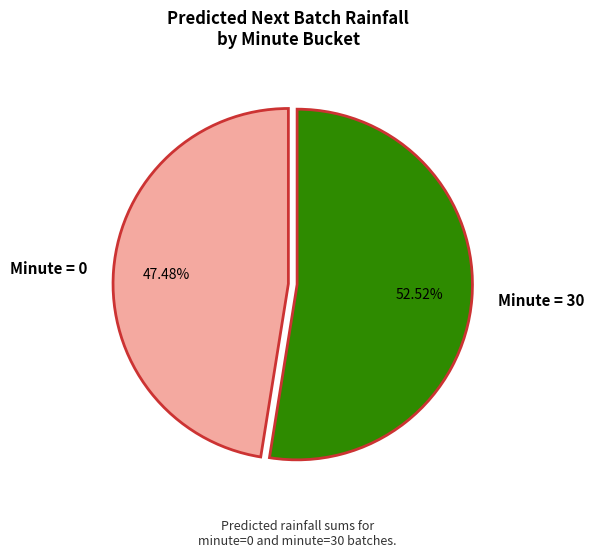

Between Minute = 30 and Minute = 0, which is larger?

Minute = 30